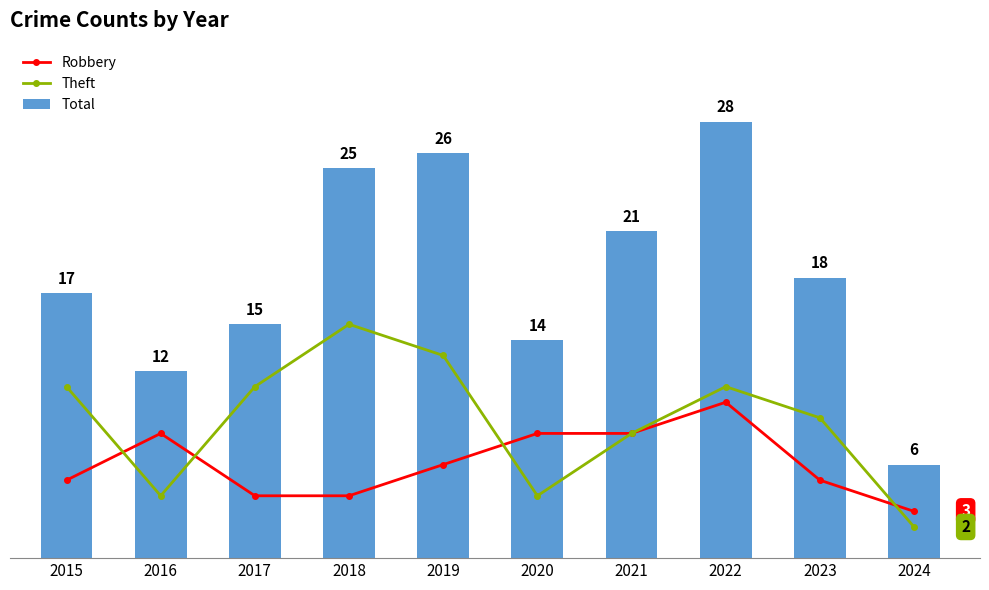

How many series are shown in this chart?

3